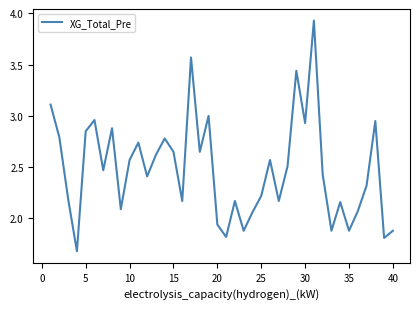

What is the sum of all values?

99.2